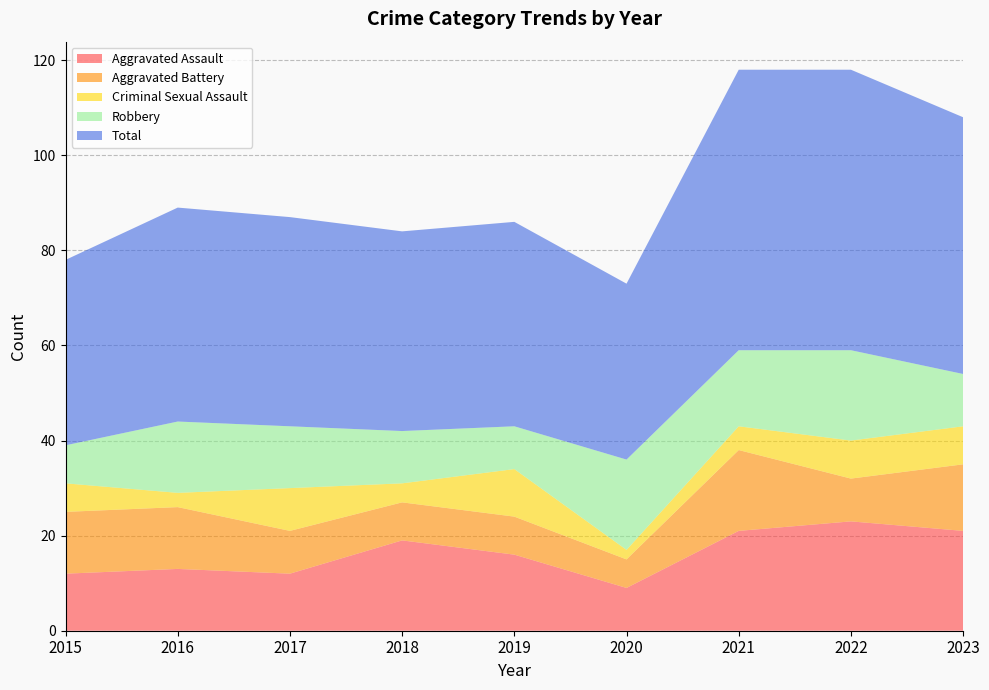

Reading left to right, list all the values displayed in this chart.

Aggravated Assault: 12	13	12	19	16	9	21	23	21
Aggravated Battery: 13	13	9	8	8	6	17	9	14
Criminal Sexual Assault: 6	3	9	4	10	2	5	8	8
Robbery: 8	15	13	11	9	19	16	19	11
Total: 39	45	44	42	43	37	59	59	54